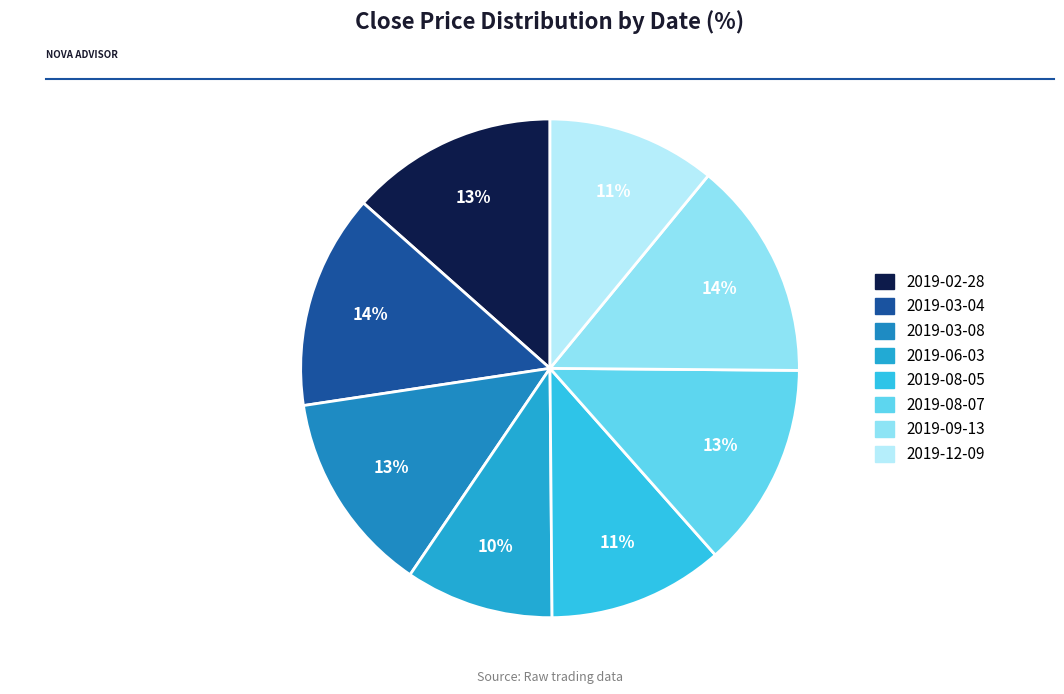

What percentage is the 2019-03-08 slice, to the nearest percent?

13%